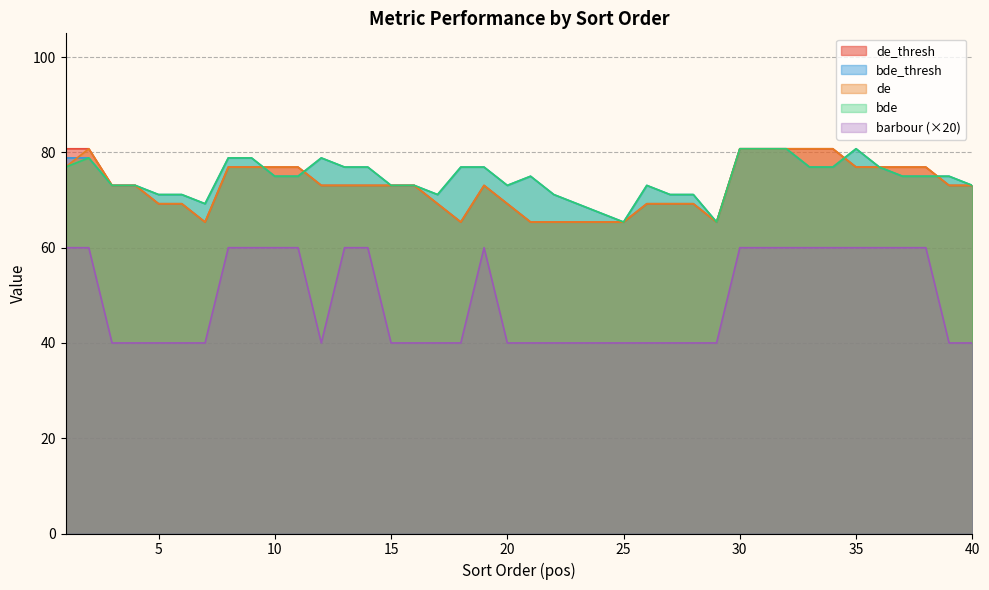

At 19, list the series in order from largest to smallest.

bde_thresh, bde, de_thresh, de, barbour